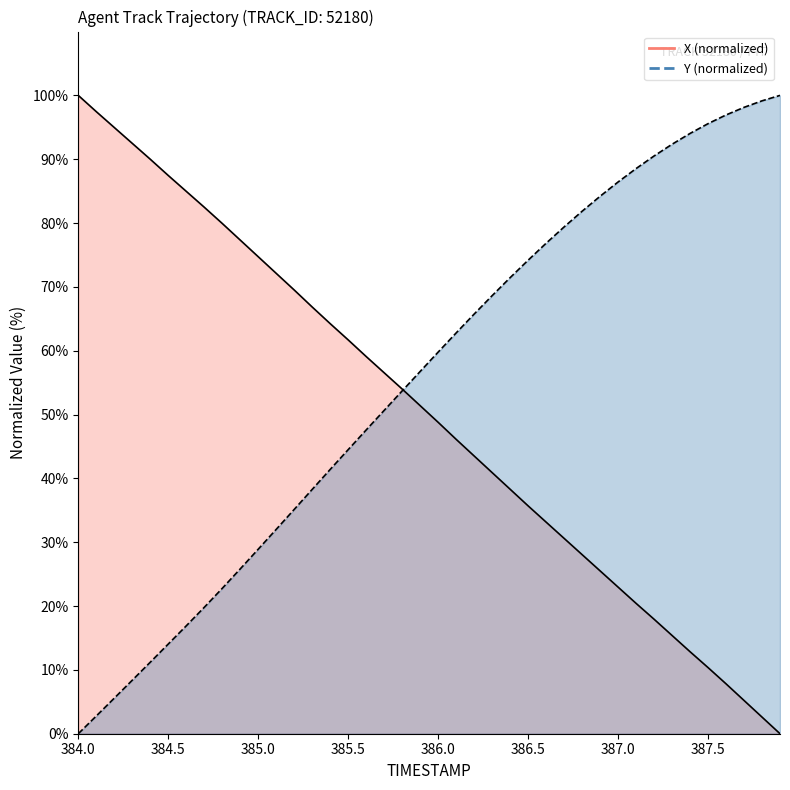

How many categories are shown in the chart?

40